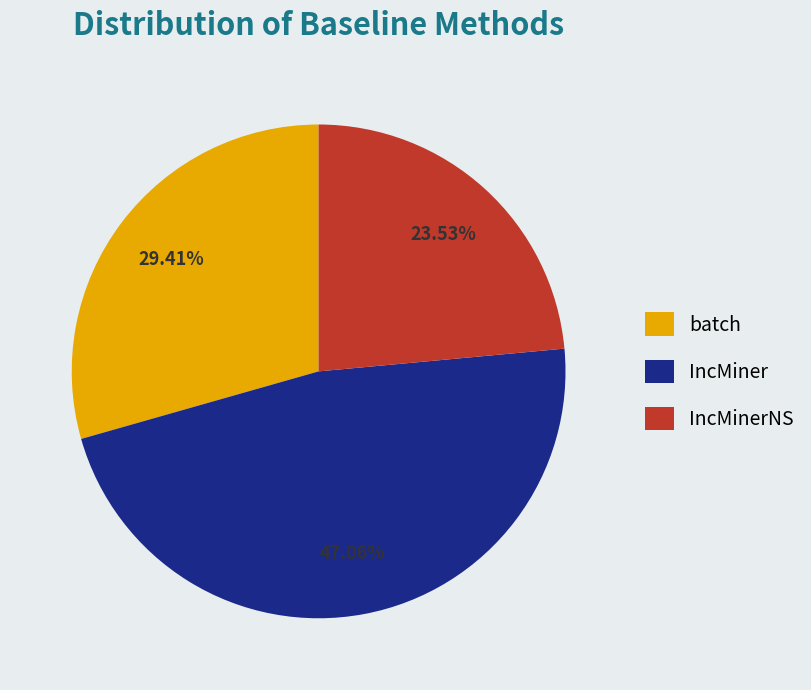

To the nearest percent, what portion does IncMinerNS represent?

24%